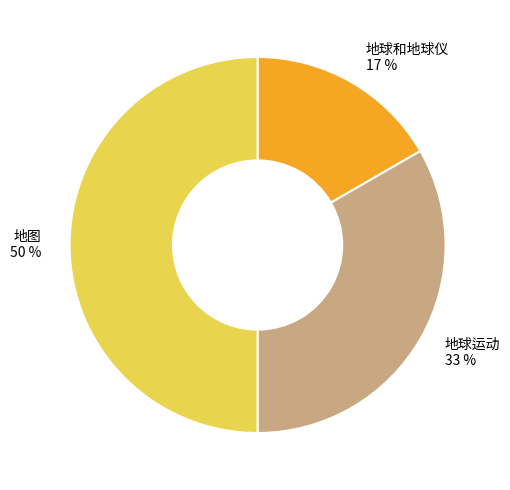

Does 地球运动 33 % represent more than half of the total?

No